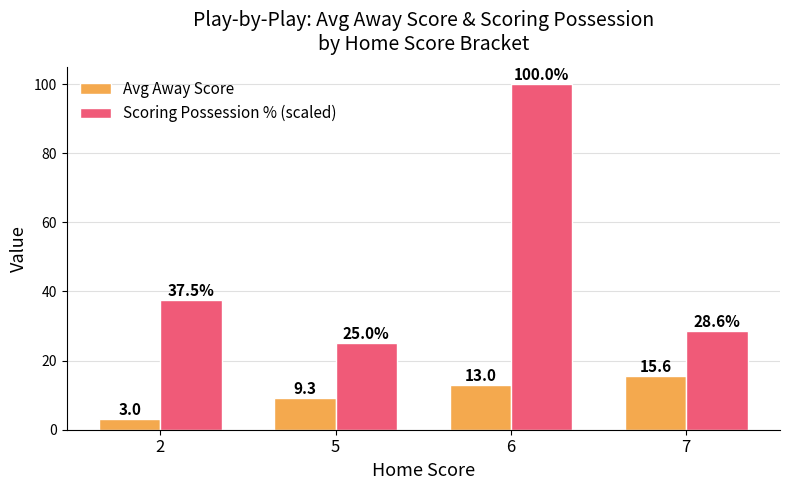

True or false: Avg Away Score has a value of 15.6 at 7.

True